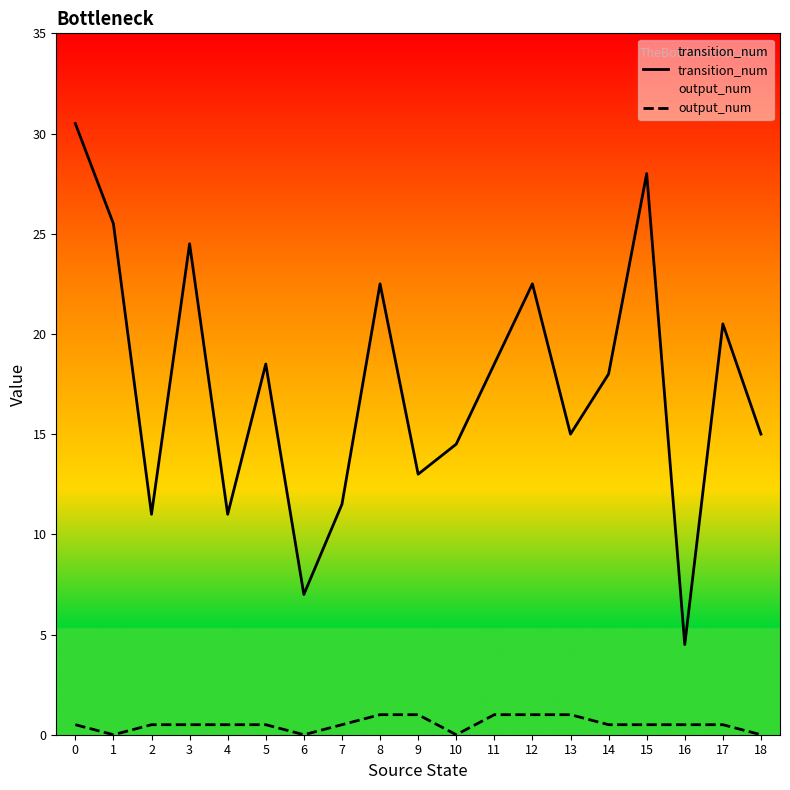

True or false: output_num and transition_num cross at least once.

False